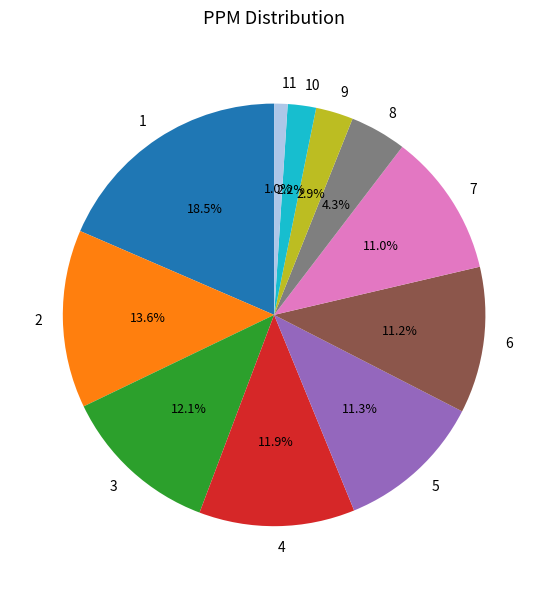

What is the smallest slice in the pie chart?

11